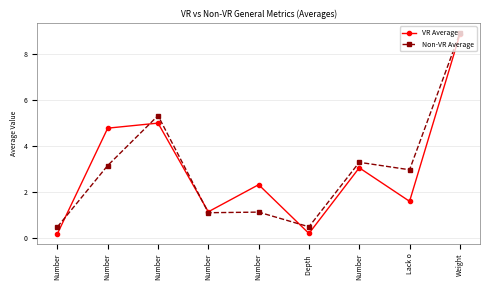

True or false: Non-VR Average and VR Average cross at least once.

True